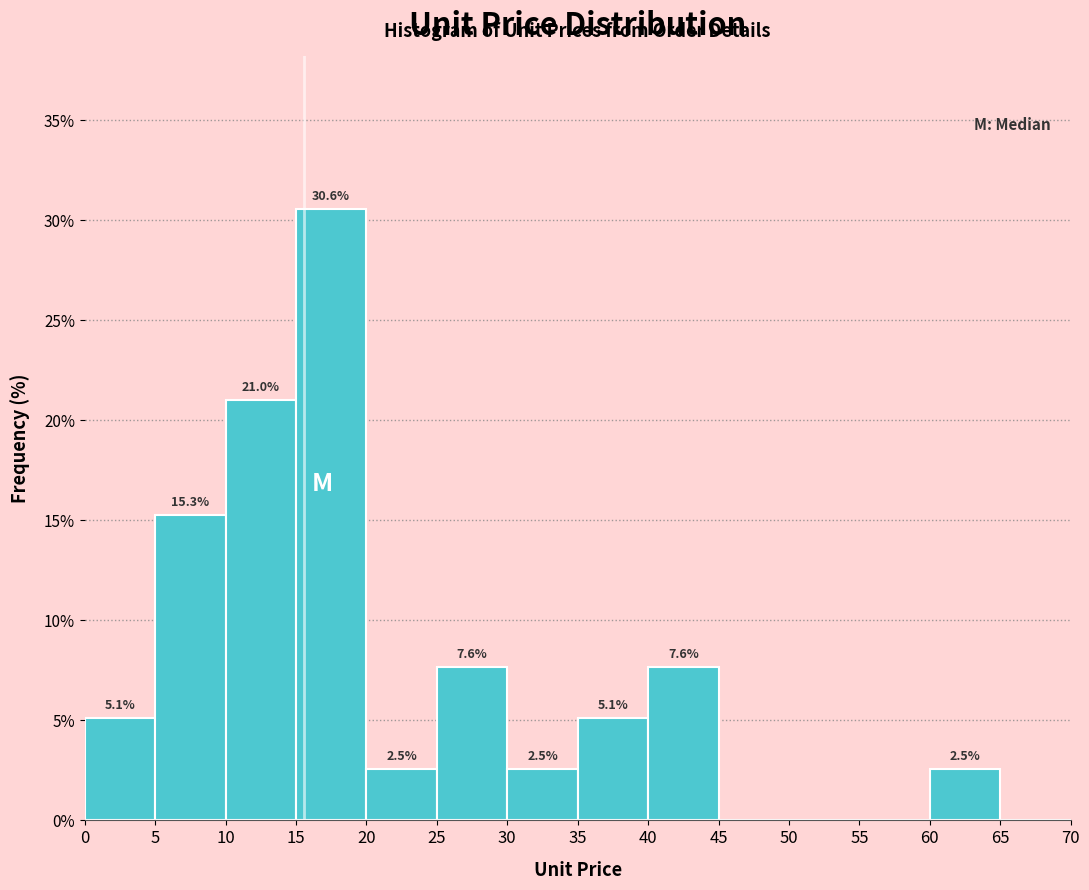

Over which range of the x-axis is the bar tallest?

15 to 20